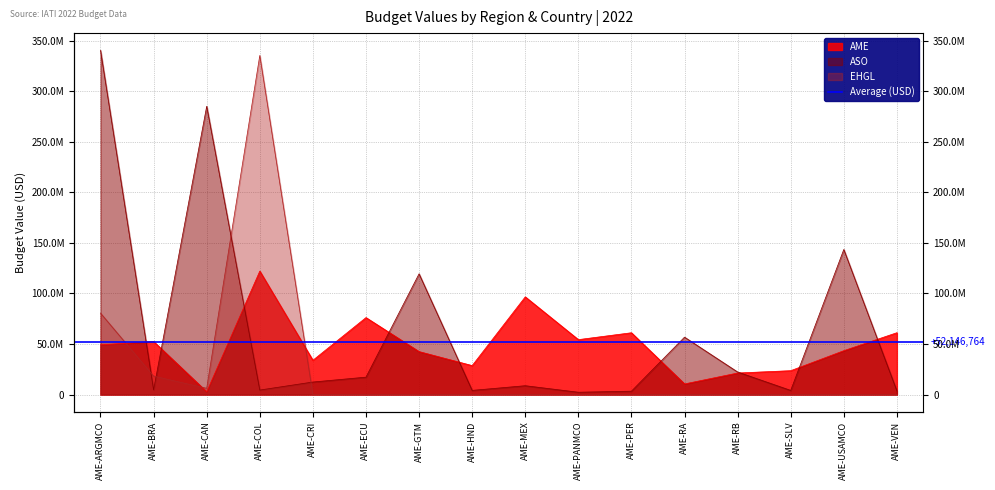

How many data points does each series have?

16